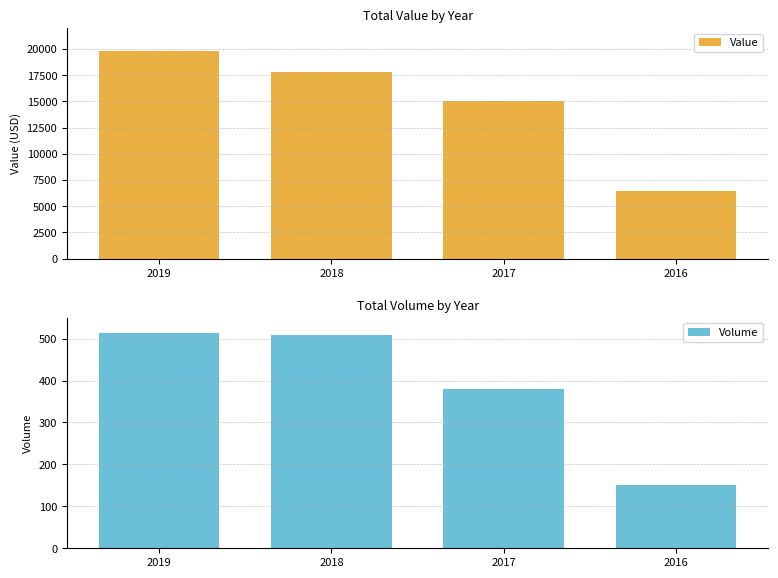

Which has a higher value, 2016 or 2018?

2018